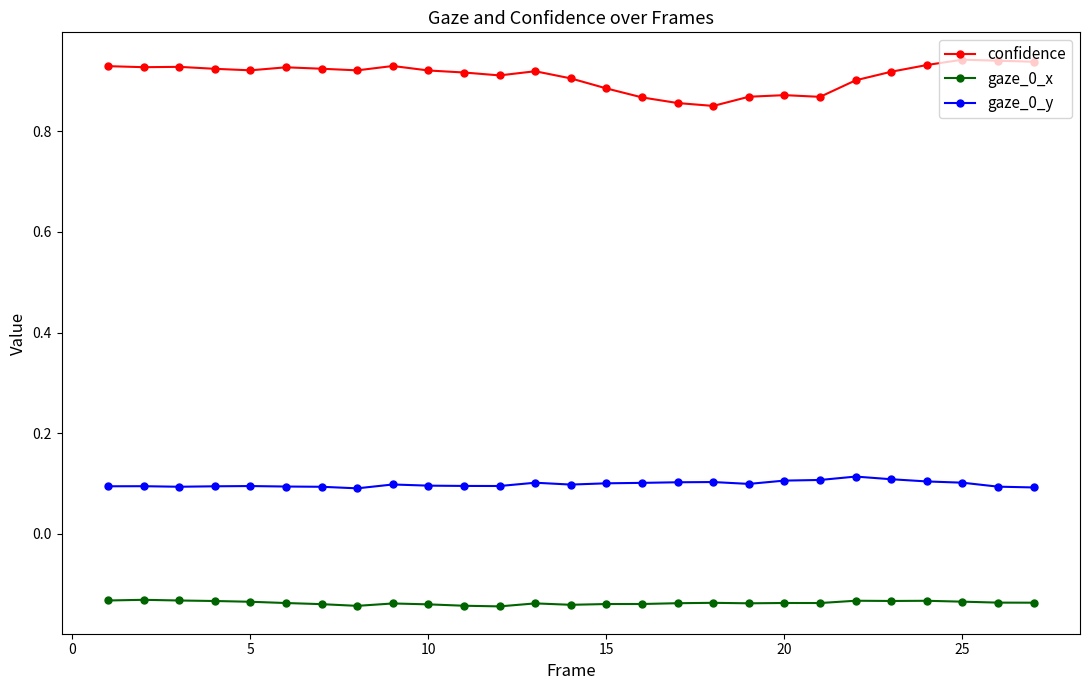

At how many categories does at least one series exceed 0?

27